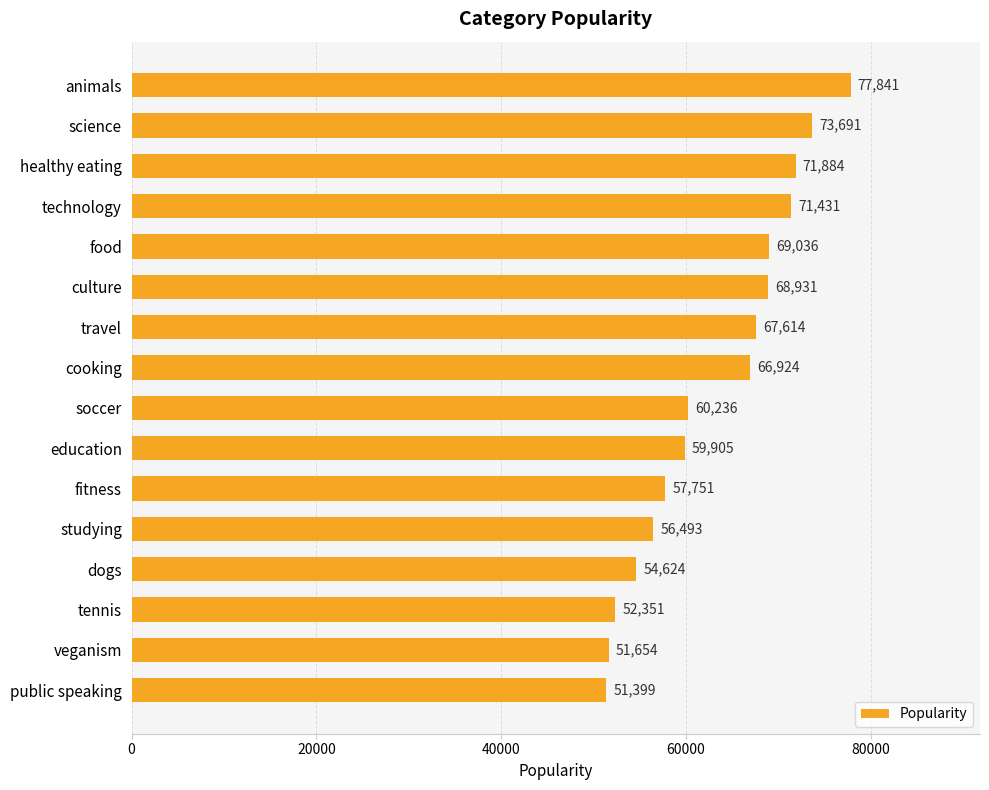

What is the change in value from fitness to travel?

+9863